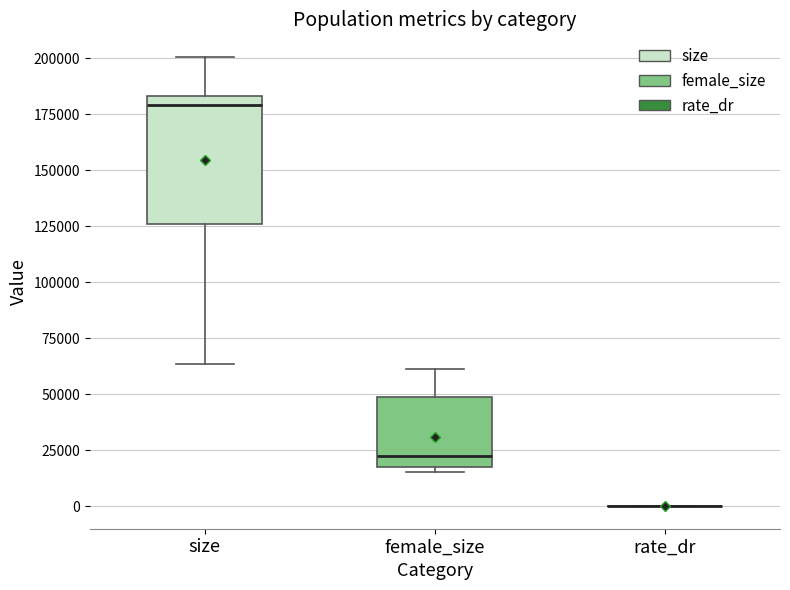

Reading left to right, transcribe this box plot: for each box, give where its median line is, the range the box spans, and where its two whiskers end, as read against the y-axis. The values are not printed on the chart, so give them approximately, as read against the axis.

size: median 180000, box 125000 to 185000, whiskers 65000 to 200000
female_size: median 20000, box 15000 to 50000, whiskers 15000 (just below the box's lower edge) to 60000
rate_dr: box collapsed to a line at 0, whiskers 0 to 0